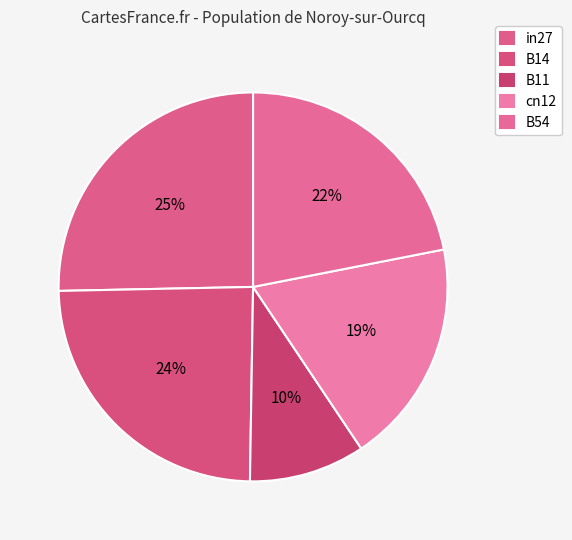

Rank the categories by value from highest to lowest.

in27, B14, B54, cn12, B11